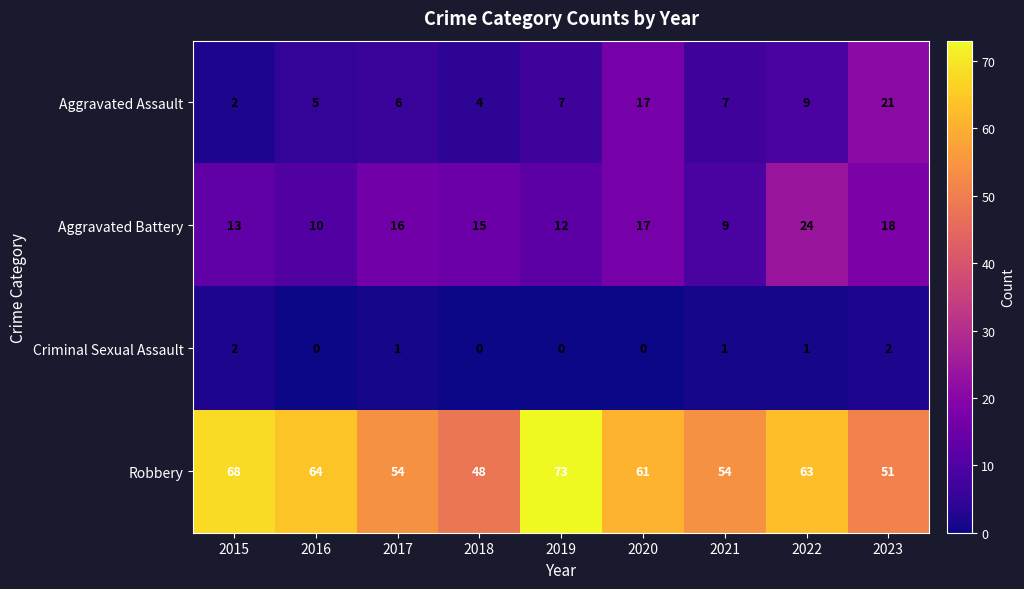

Which series has the largest range (max minus min)?

Robbery